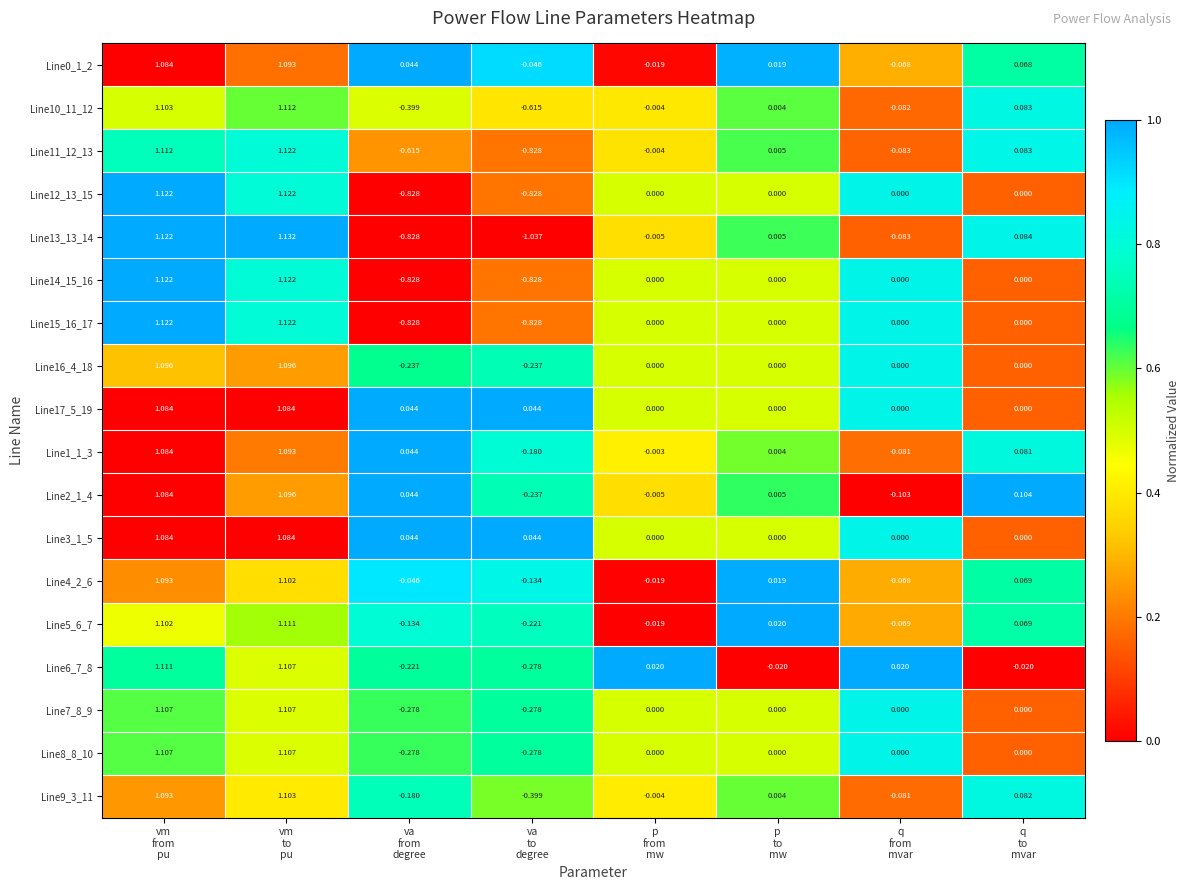

At which category is the sum across all series the highest?

vm
to
pu